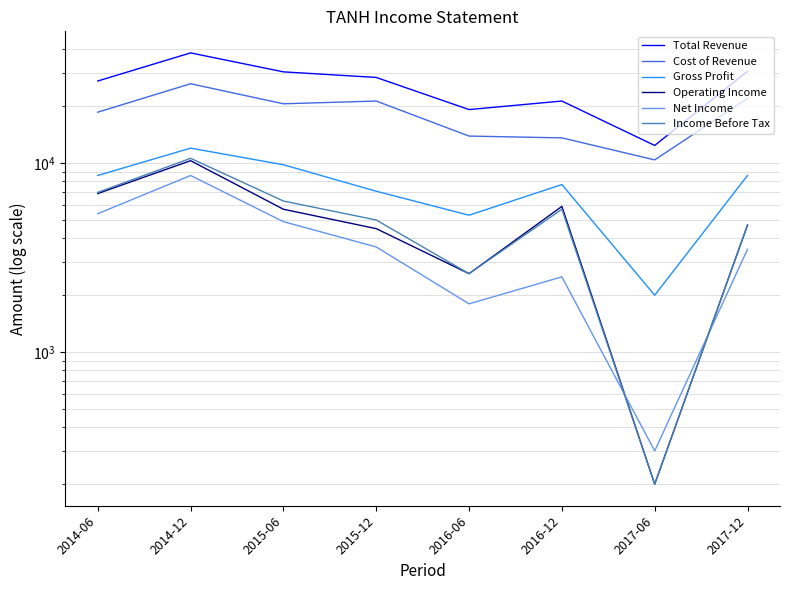

What is the difference between the maximum and second lowest values in the Net Income series?

6800